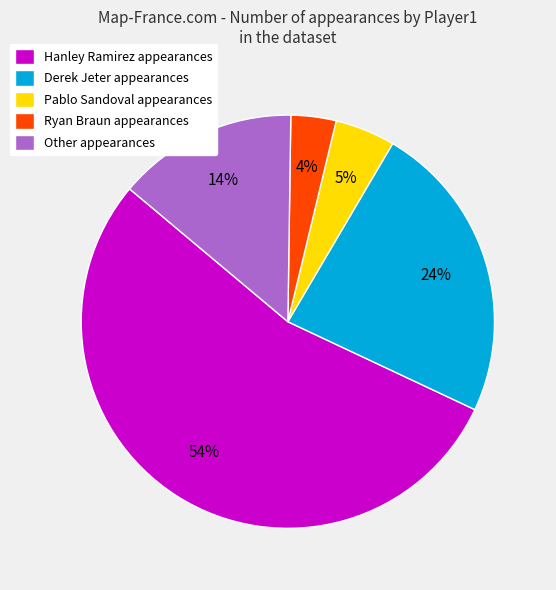

What is the smallest slice in the pie chart?

Ryan Braun